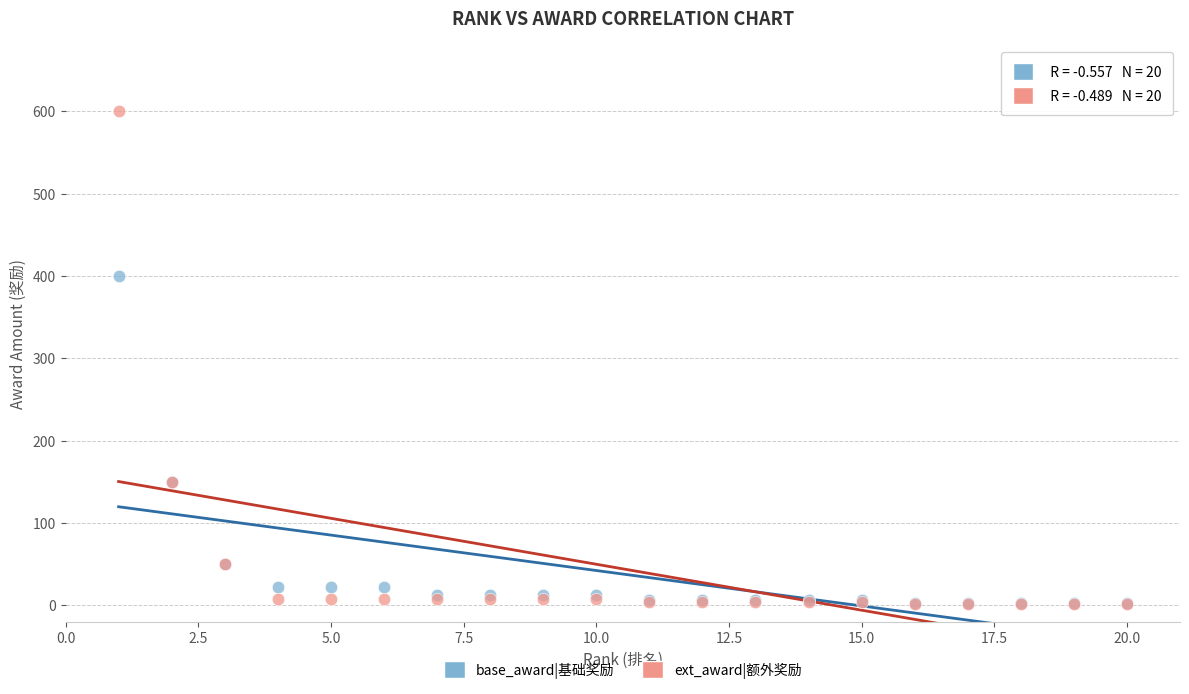

Which series has the largest Y range (max minus min)?

ext_award|额外奖励